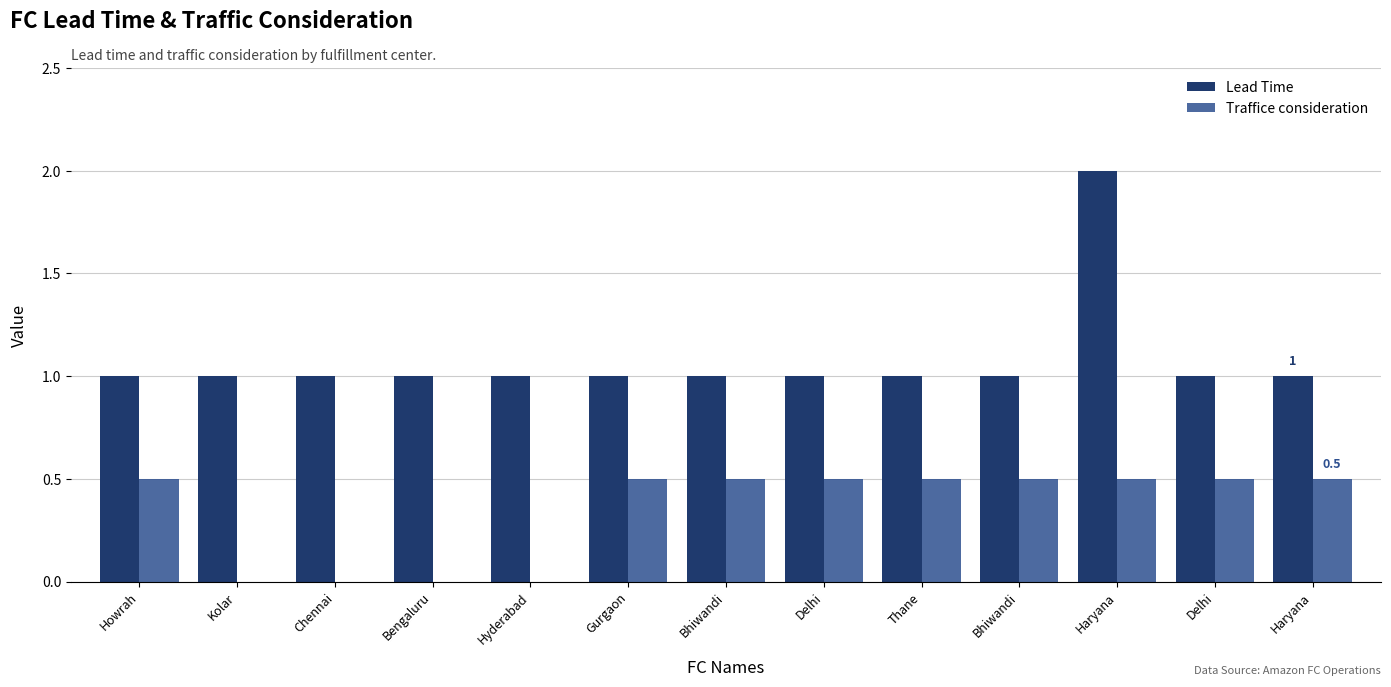

At Kolar, list the series in order from smallest to largest.

Traffice consideration, Lead Time